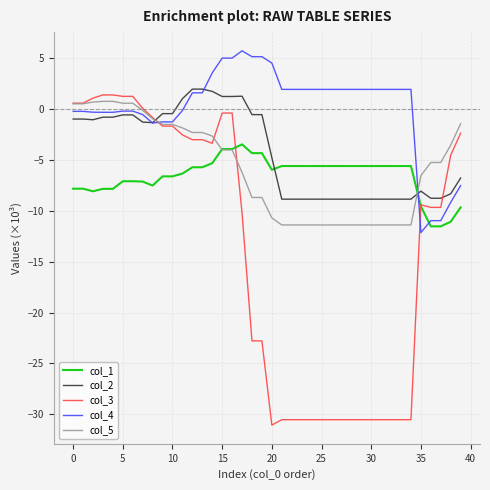

What are all the series names shown in the legend?

col_1, col_2, col_3, col_4, col_5